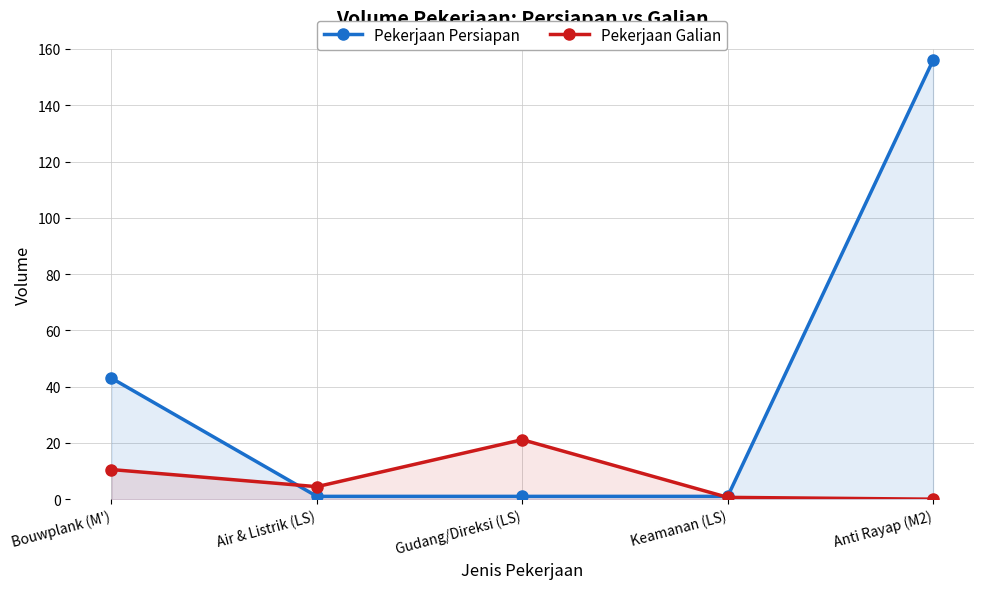

How many categories are shown in the chart?

5